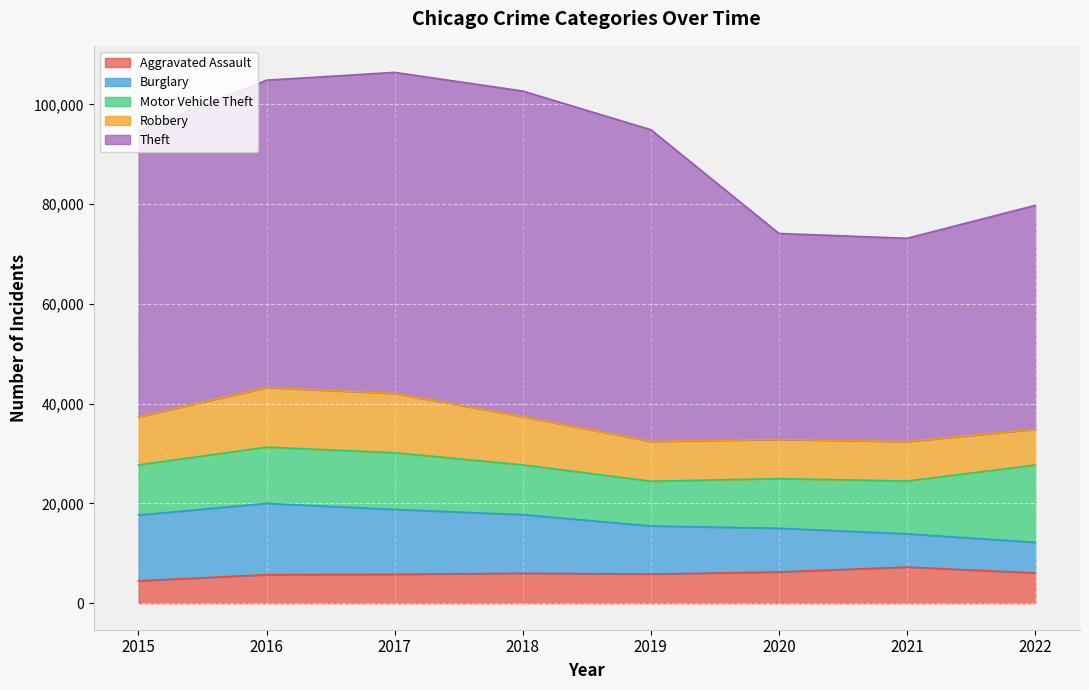

What is the value of the Robbery point at the 5th from the left?

7994